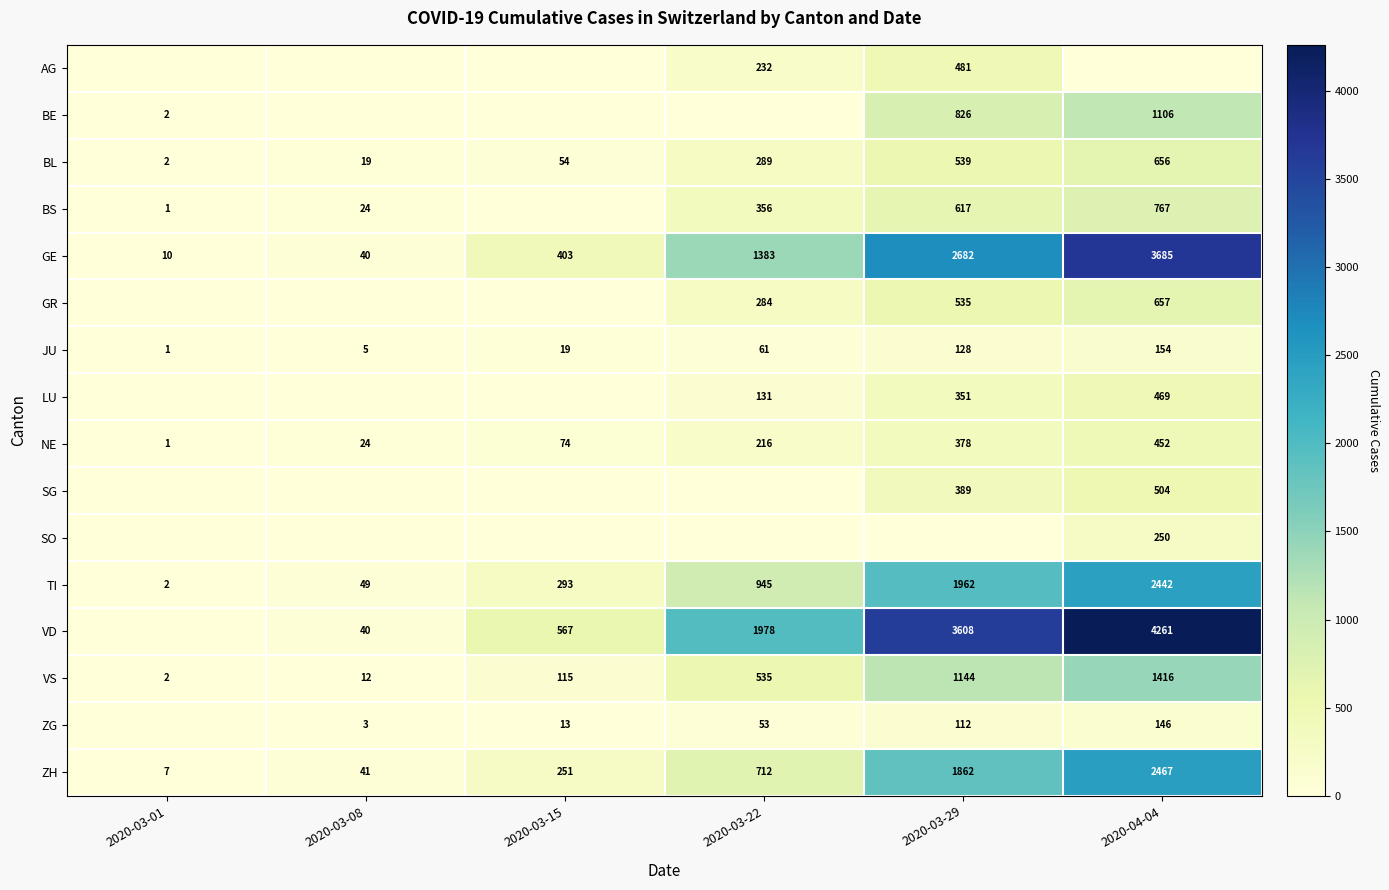

How many values in the GE series are below 1383?

3